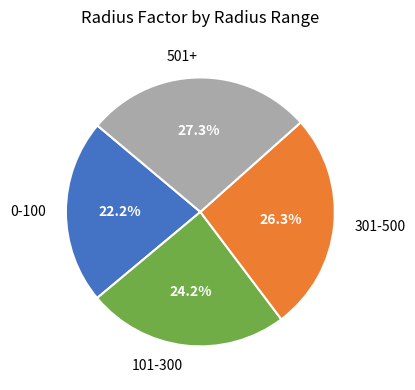

What is the ratio of the value at 101-300 to the value at 301-500?

0.9